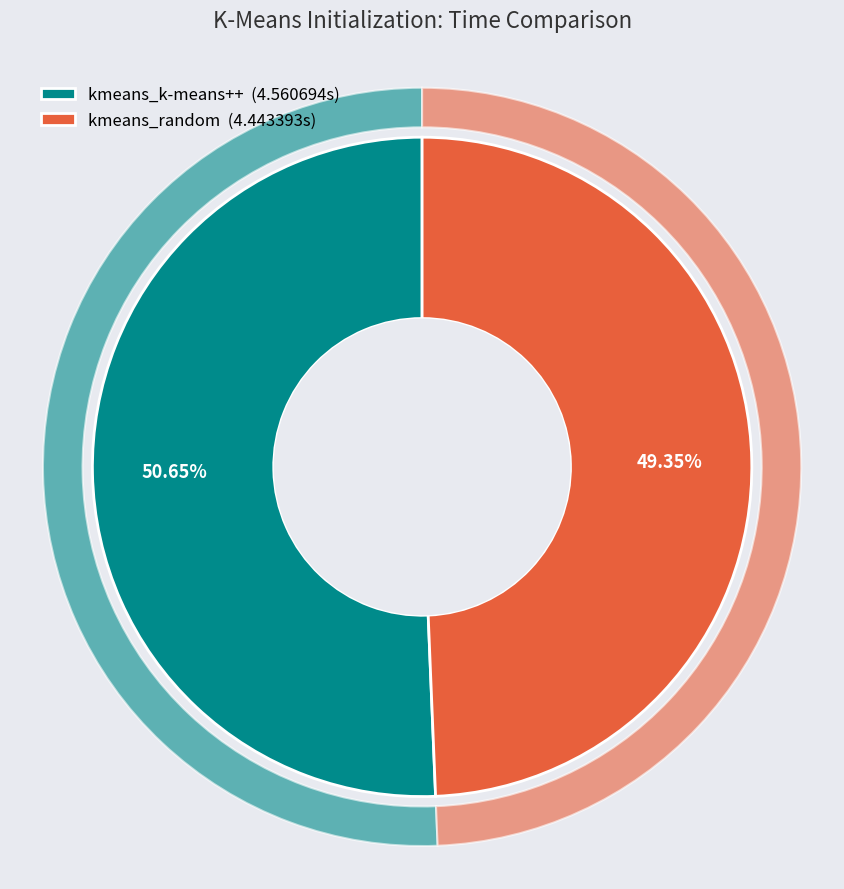

Is there any slice that represents more than half of the pie?

Yes